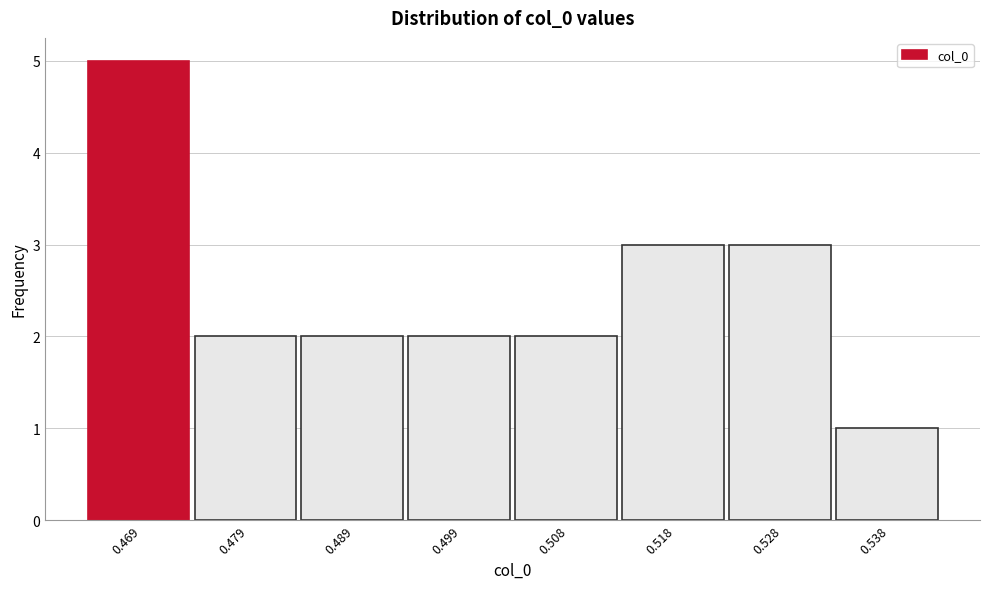

Reading left to right, what are all the values shown in this chart?

0.469=5	0.479=2	0.489=2	0.499=2	0.508=2	0.518=3	0.528=3	0.538=1